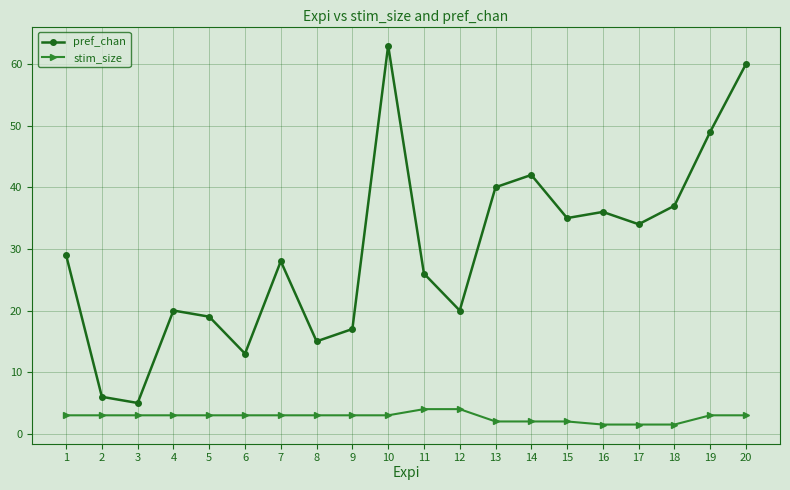

What is the value of the pref_chan point at the 11th from the left?

26.0